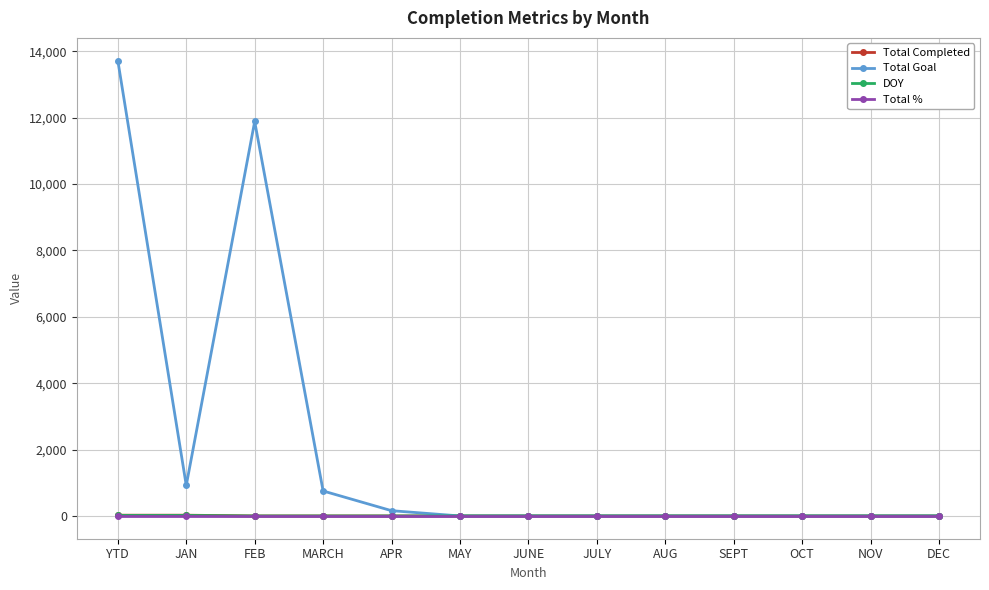

Is it true that Total Goal equals 0 at JULY?

True